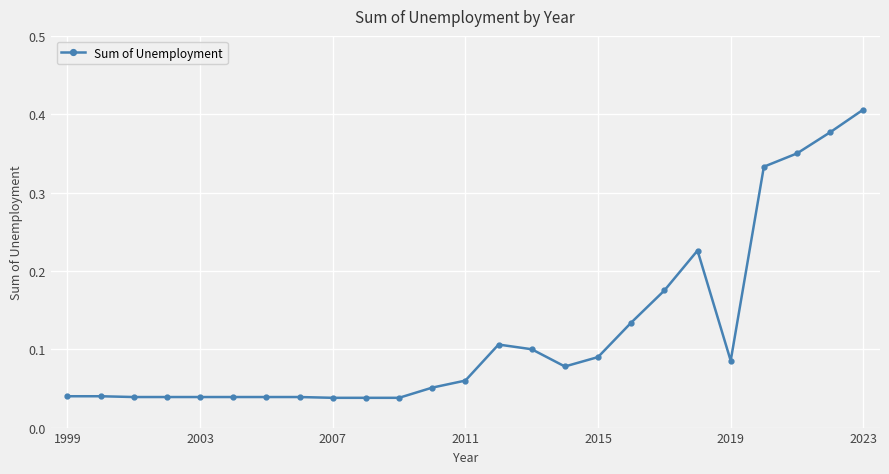

What is the sum of all values?

3.0